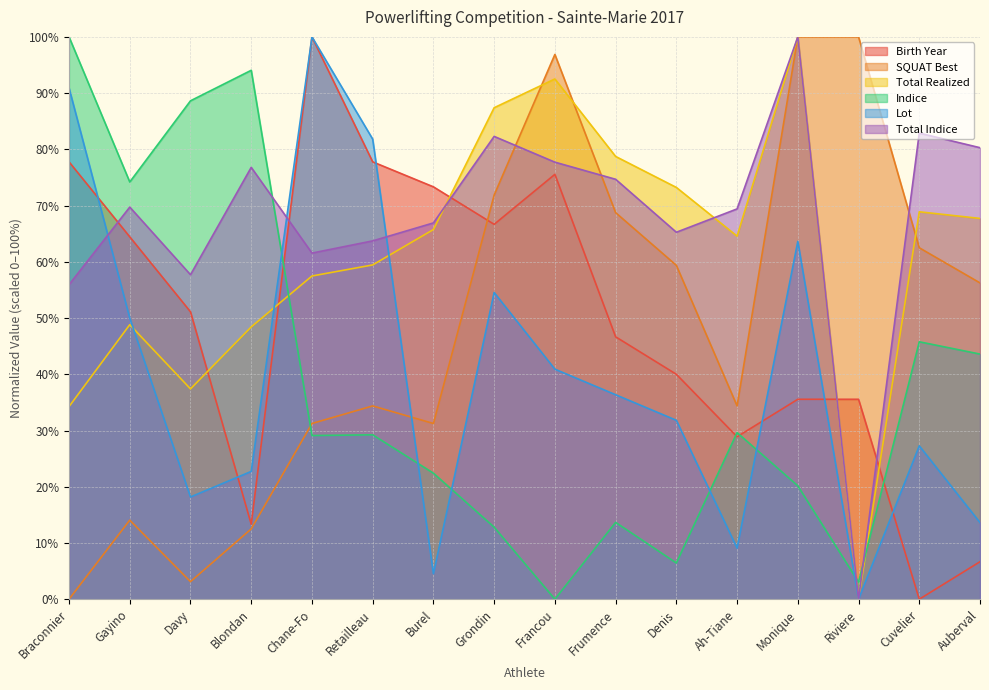

Which series has the largest total across all categories?

Total Indice